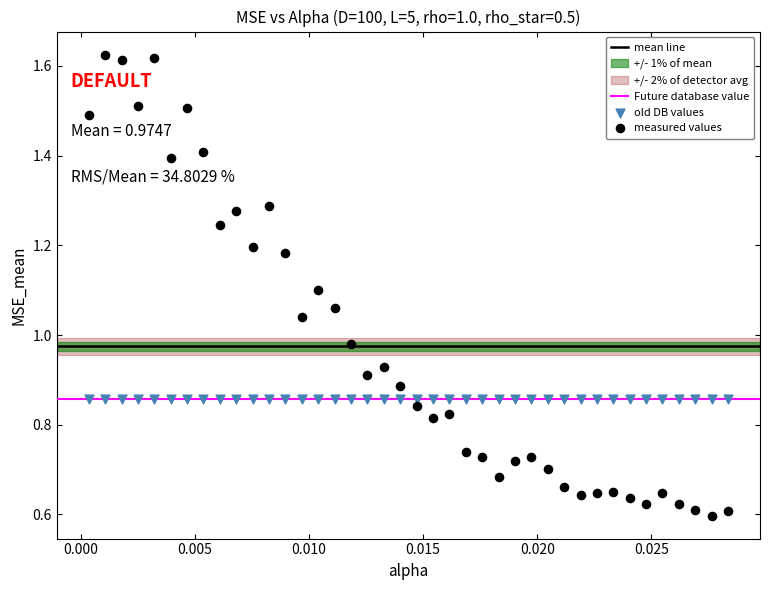

Which series reaches the minimum Y coordinate?

measured values